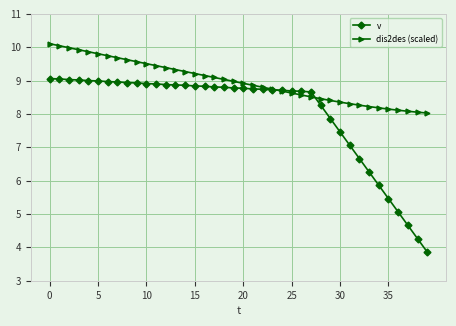

At how many categories does at least one series exceed 7?

40